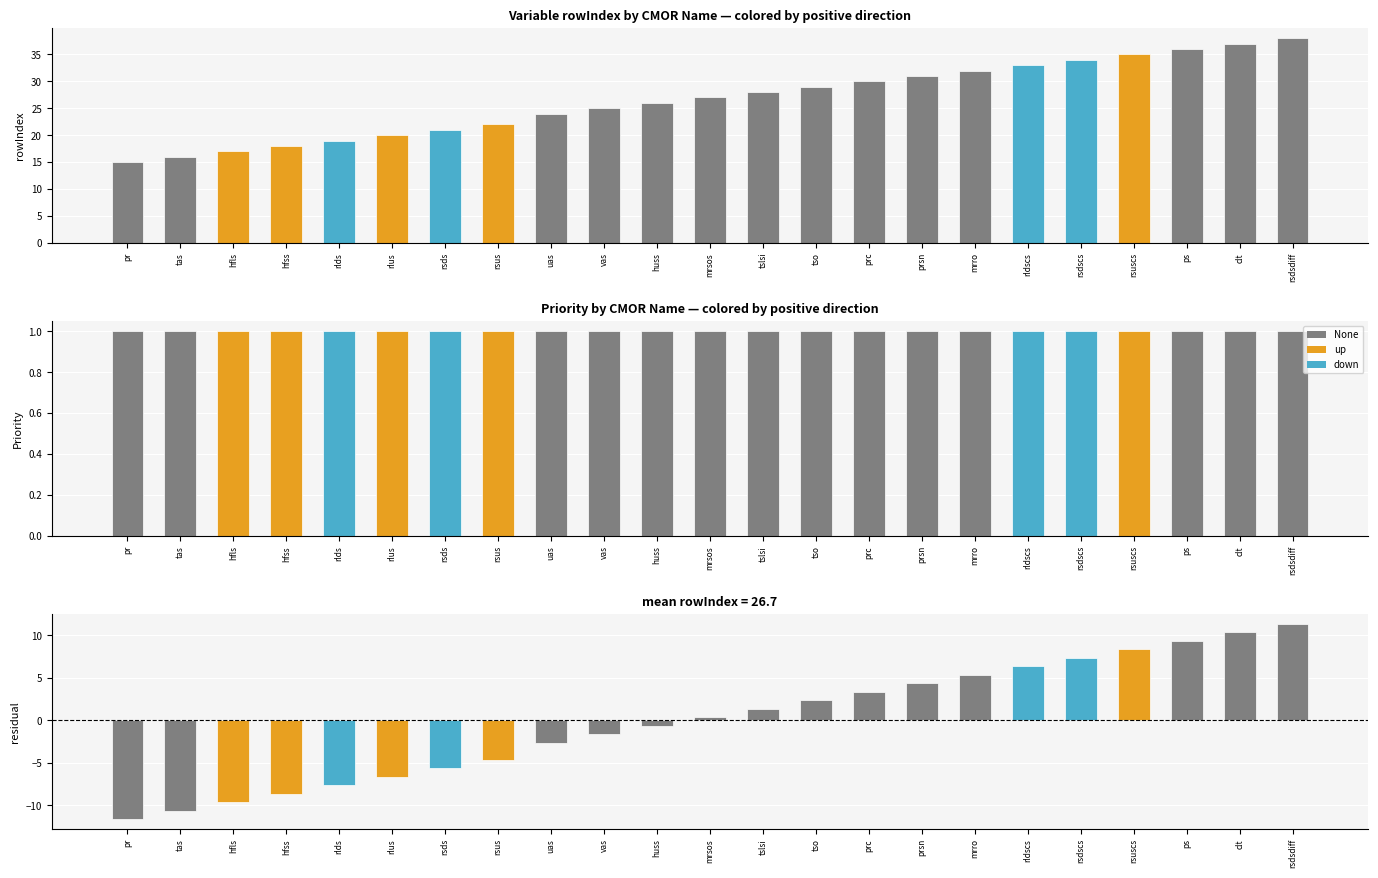

What position from the left is hfls?

3